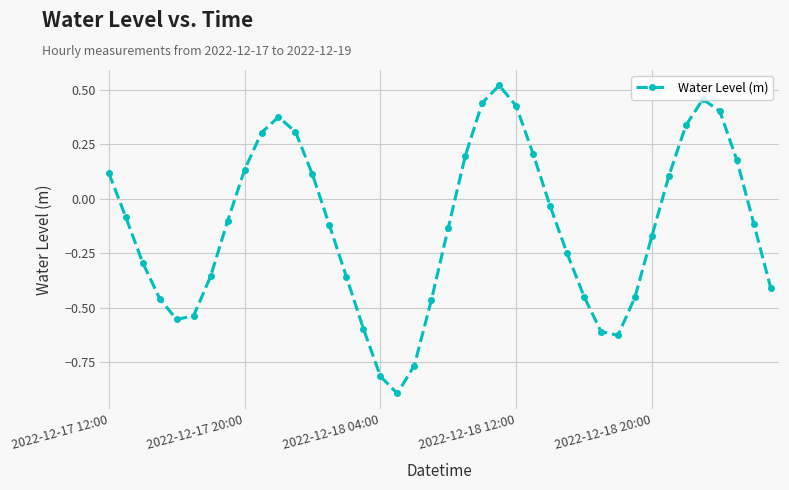

How many points are higher than both their immediate neighbors (excluding endpoints)?

3